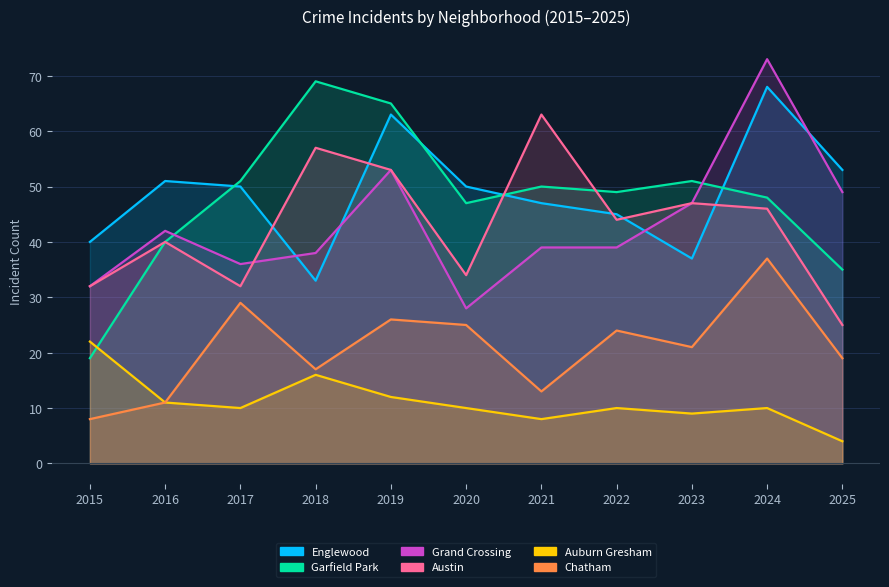

At which category does Austin reach its first local peak?

2016